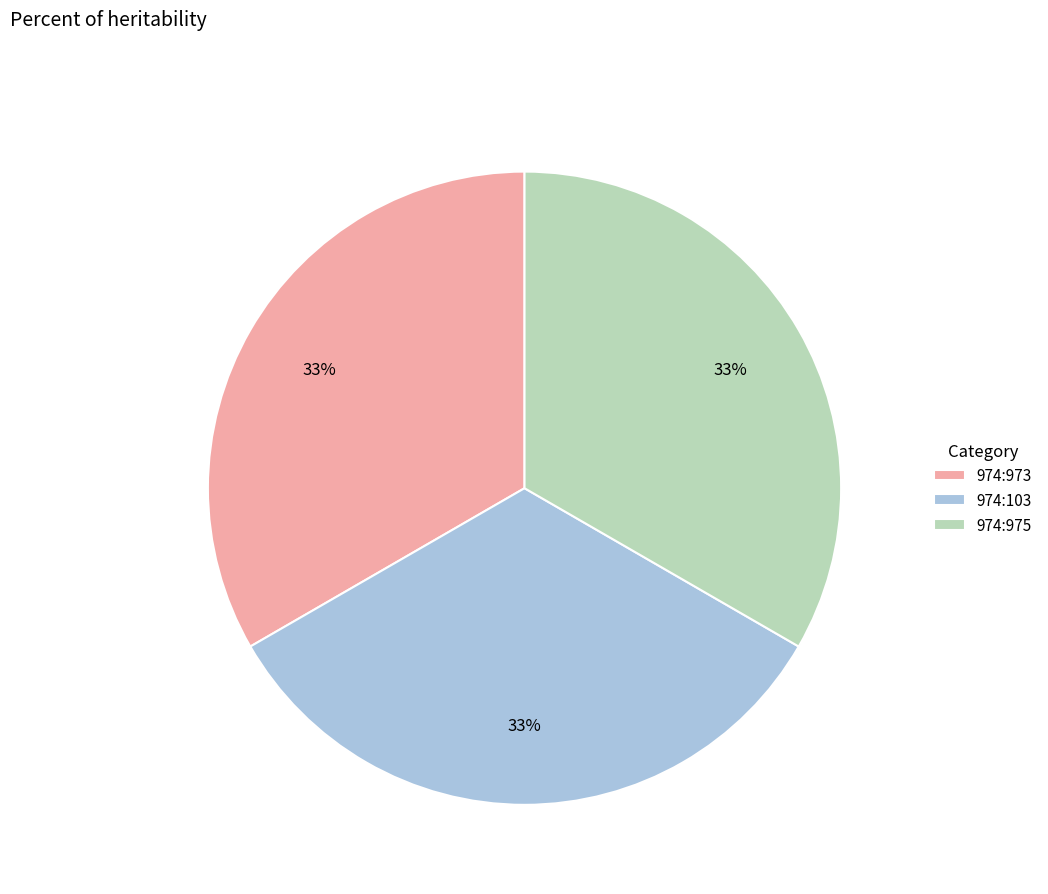

Is it true that 974:103 is 33% of the pie?

True